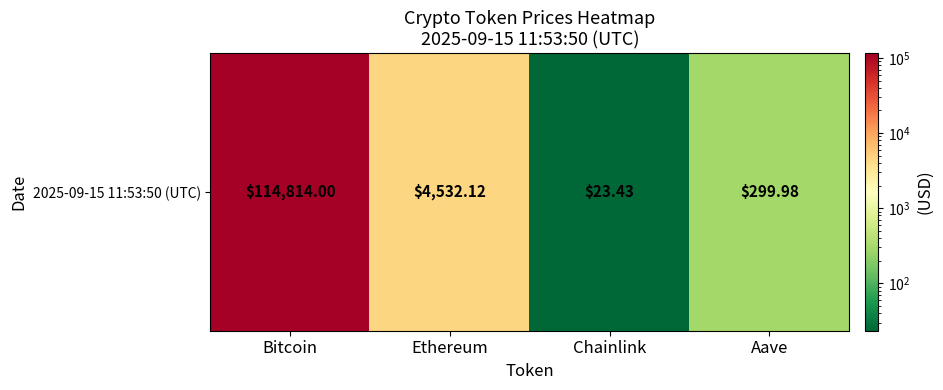

What is the change in value from Ethereum to Aave?

-4232.1